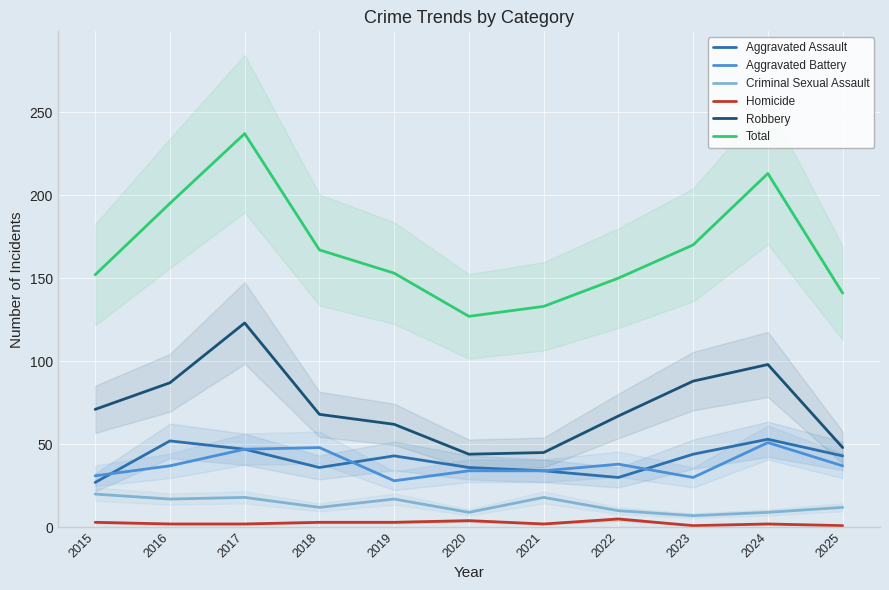

True or false: Total and Criminal Sexual Assault intersect in this chart.

False